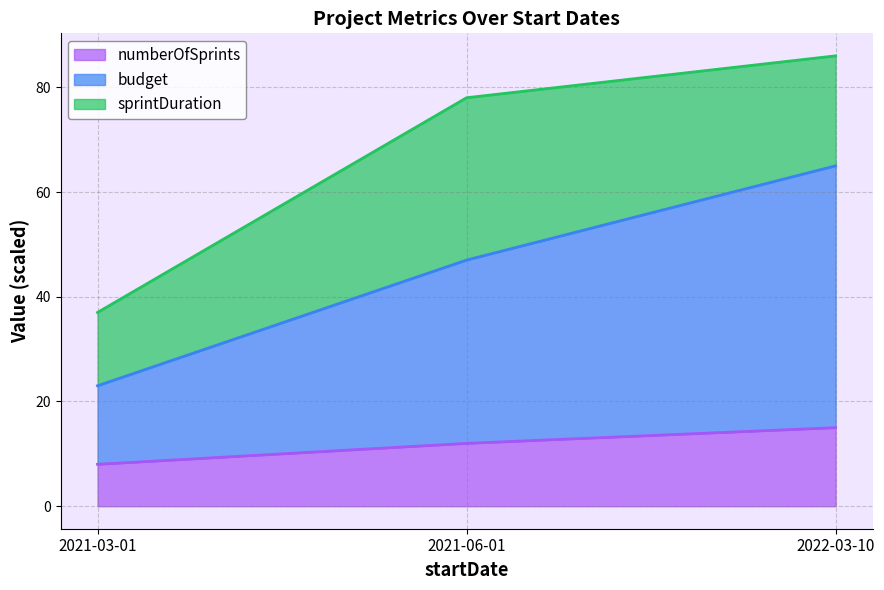

At how many categories does at least one series exceed 45?

2